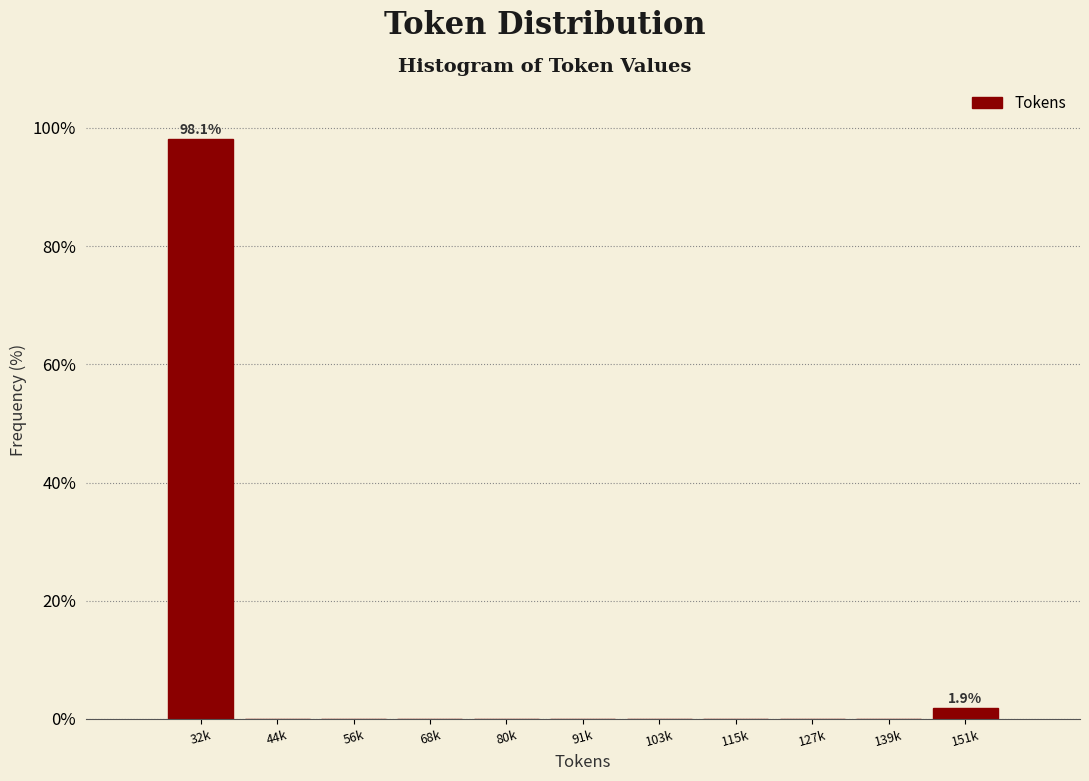

Reading right to left, what are all the values shown in this chart?

151k=1.9	139k=0.0	127k=0.0	115k=0.0	103k=0.0	91k=0.0	80k=0.0	68k=0.0	56k=0.0	44k=0.0	32k=98.1